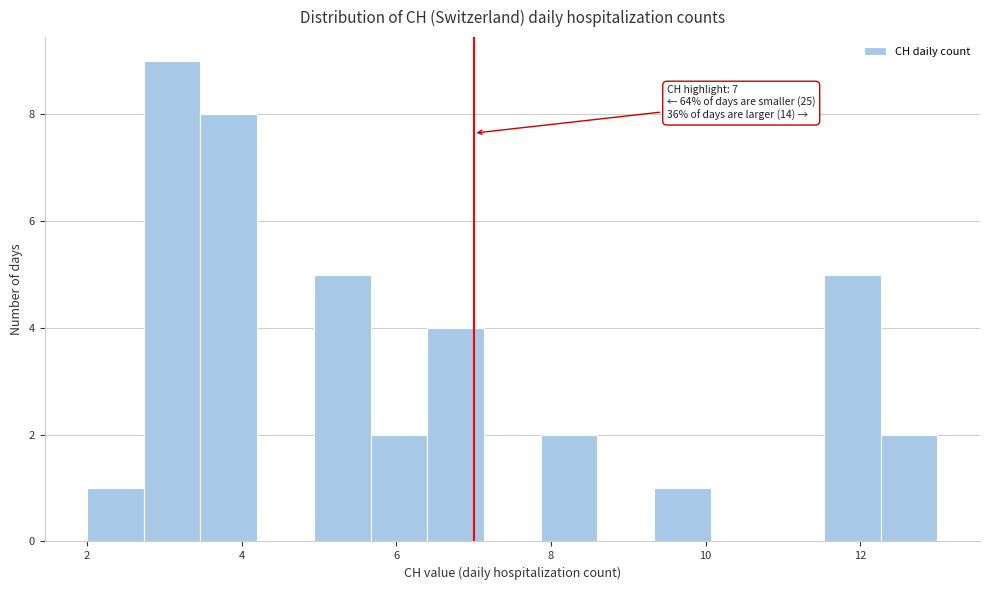

Read against the x-axis, roughly where is the centre of the tallest bar?

3.2